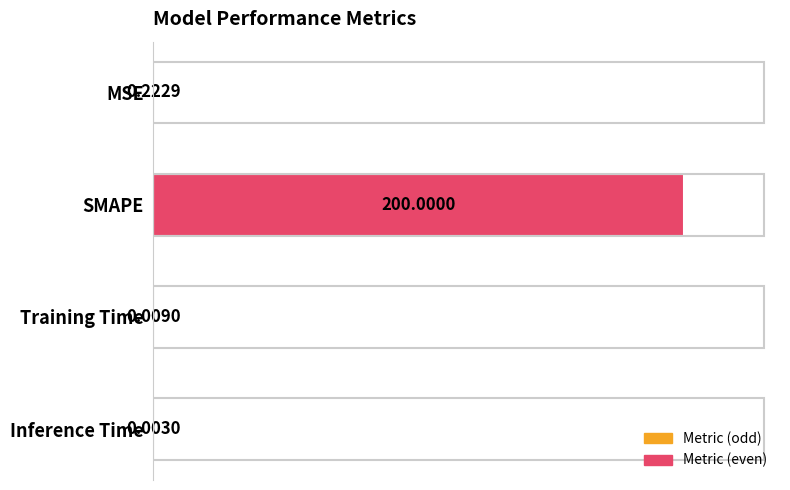

Are the bars horizontal?

Yes